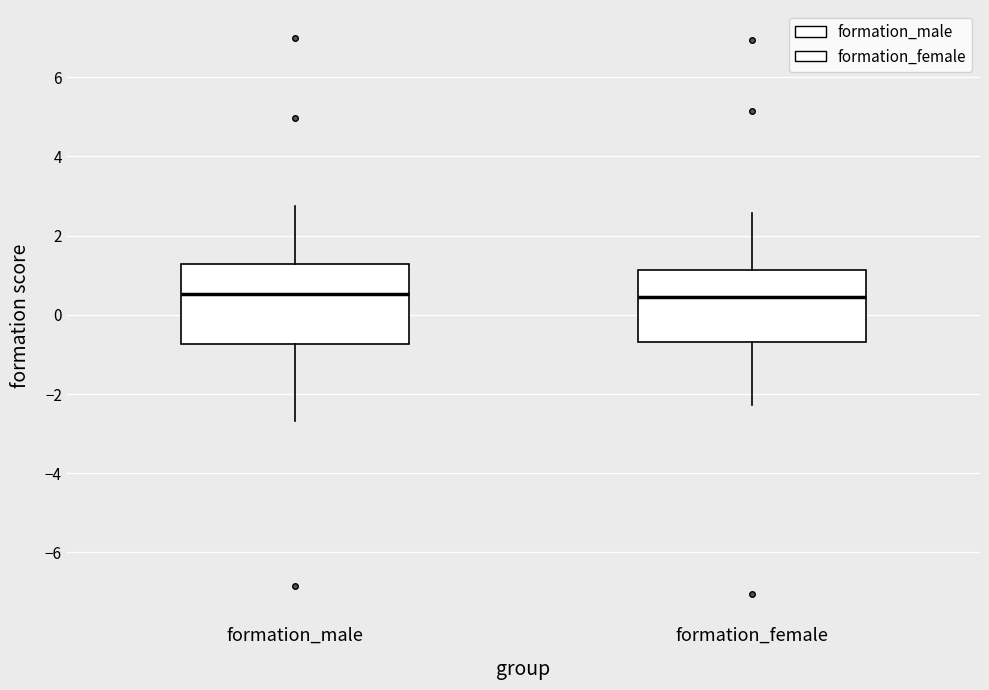

Where does the upper whisker of the box for formation_male end on the y-axis? The values are not printed on the chart, so give them approximately, as read against the axis.

2.8